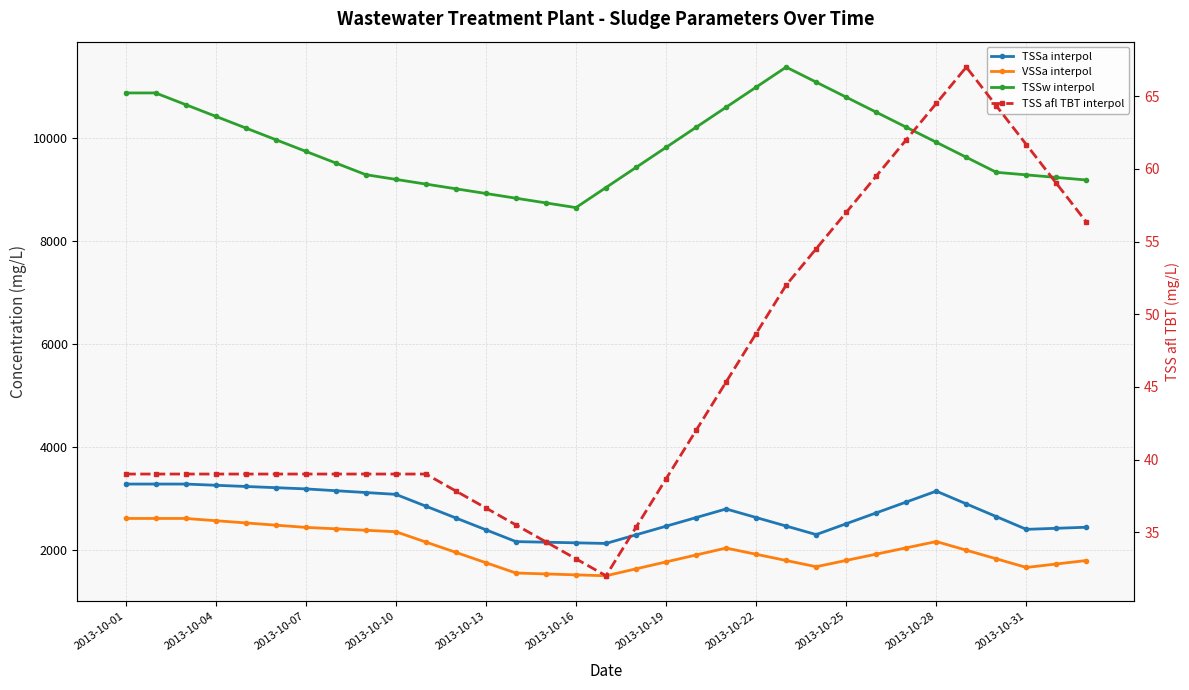

Between 18 and 17, which is larger?

18